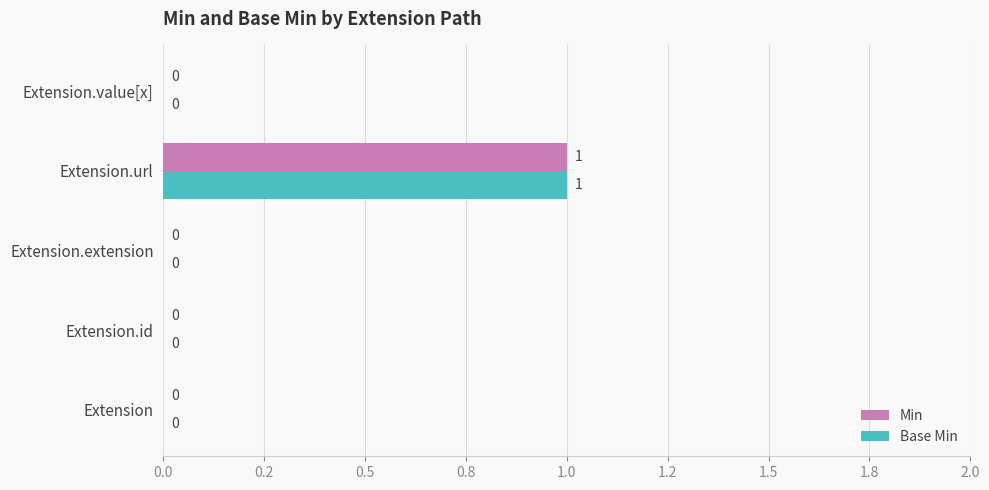

What is the difference between the maximum and minimum values in the Min series?

1